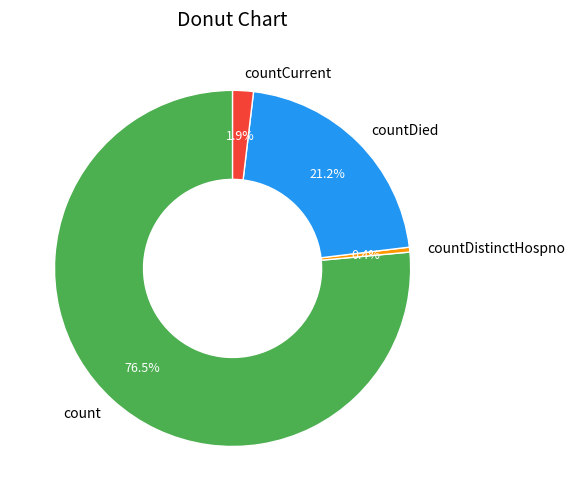

Rank the categories by value from lowest to highest.

countDistinctHospno, countCurrent, countDied, count